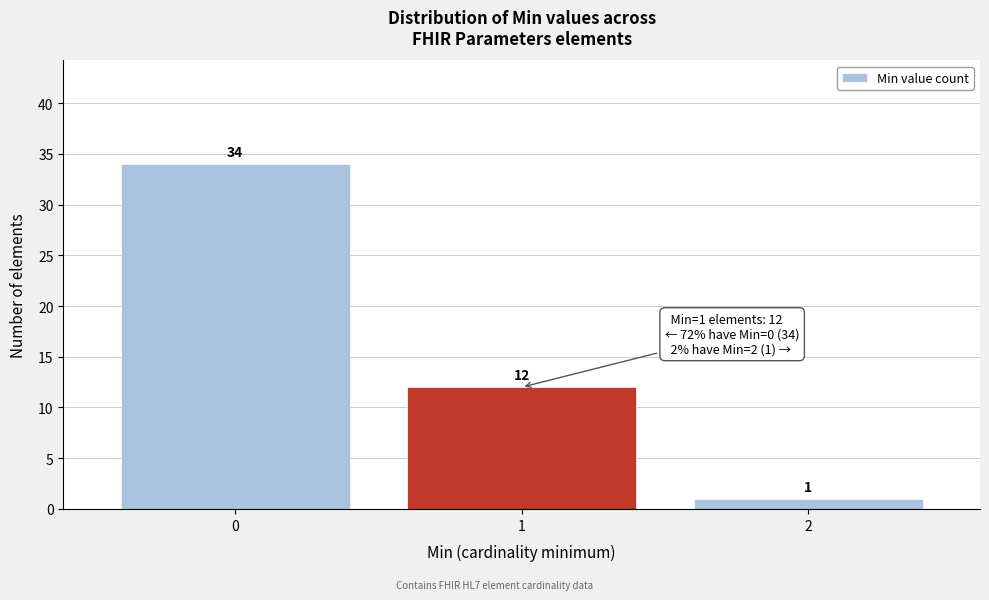

Reading left to right, transcribe all the data shown in this chart.

34	12	1